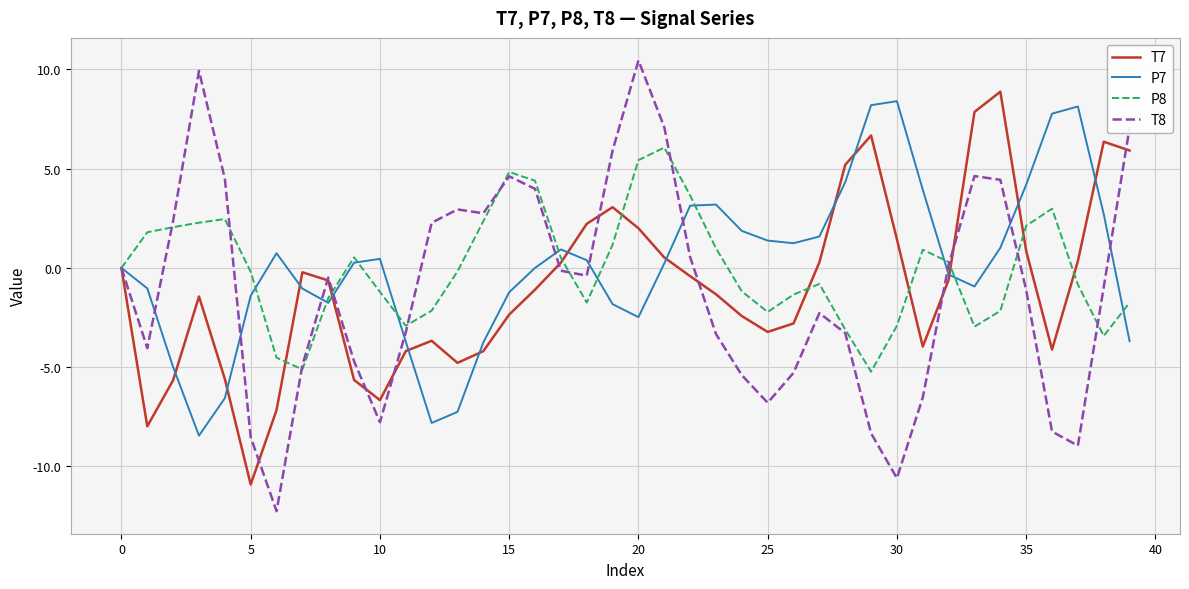

Which series has the widest spread of values?

T8